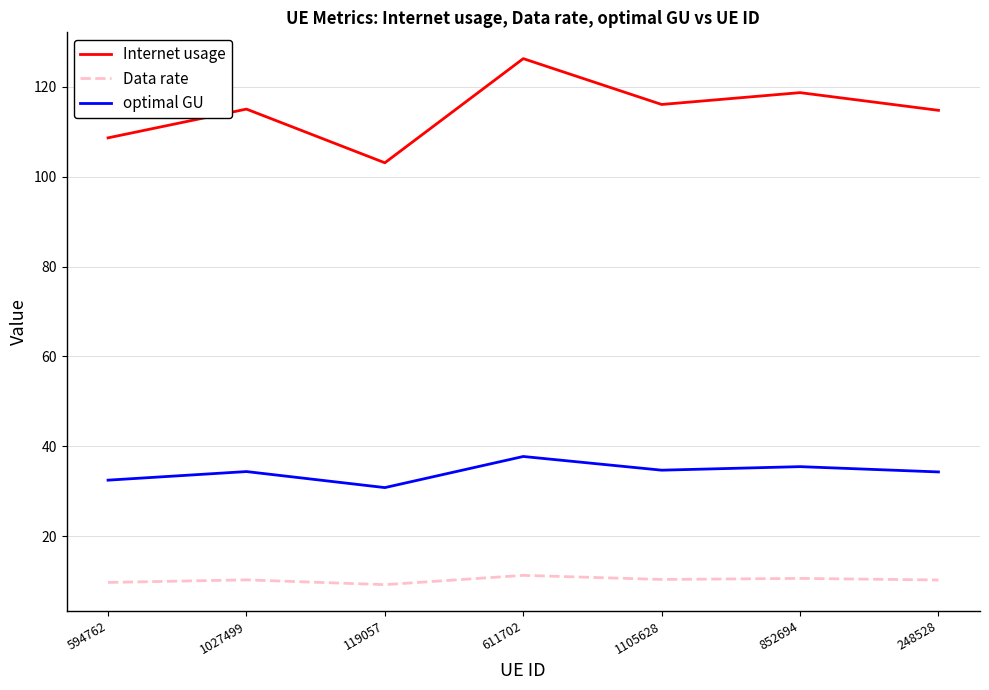

At which category is the sum across all series the highest?

611702